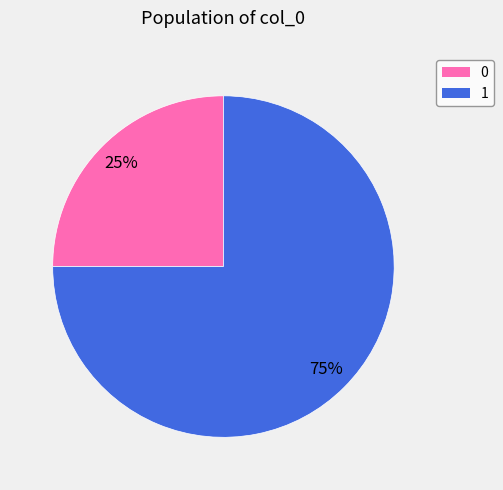

Is there any slice that represents more than half of the pie?

Yes